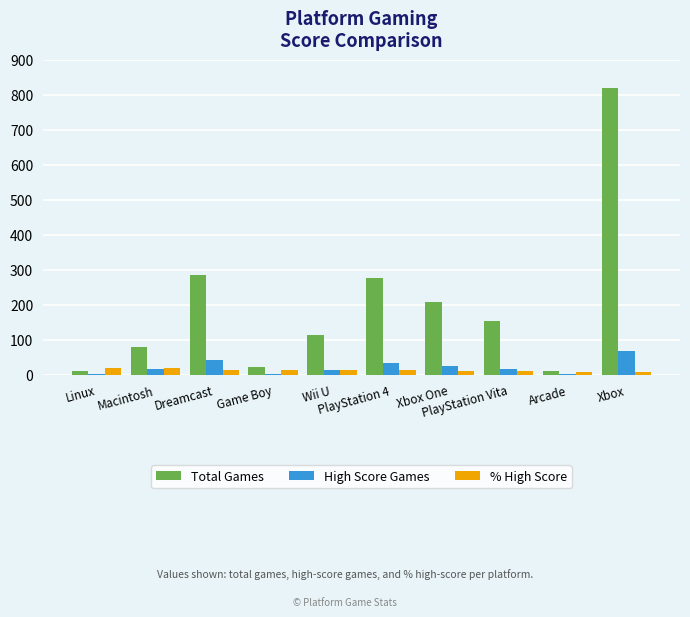

What is the maximum value shown in the chart?

821.0